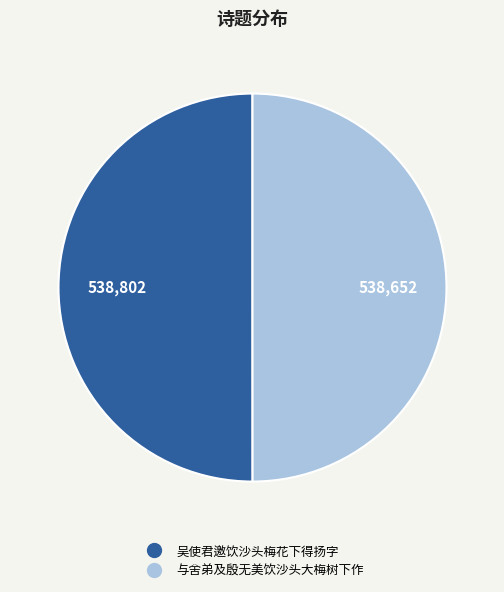

How many segments does this pie chart have?

2